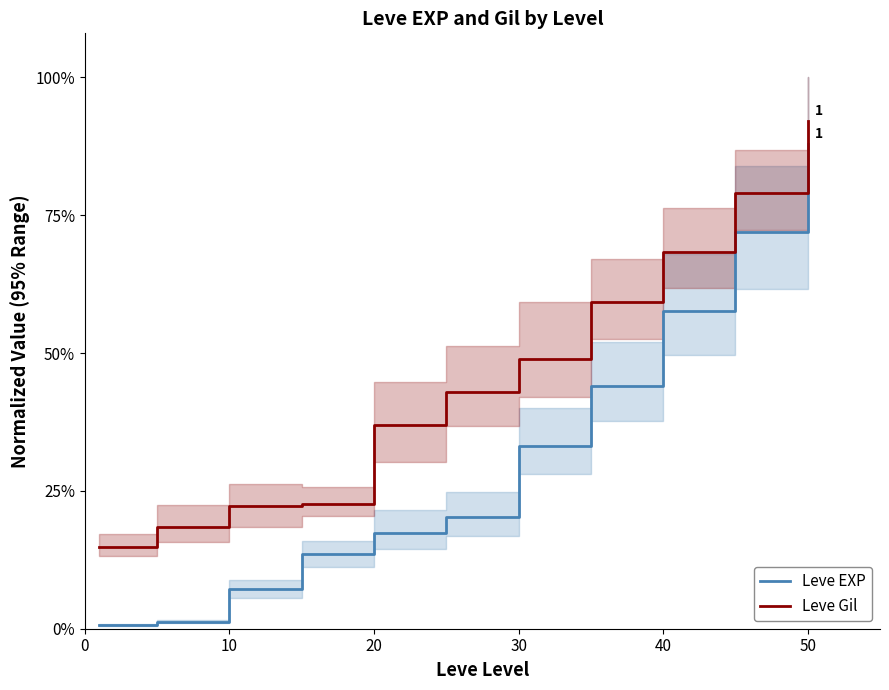

Rank the series by their maximum value, from highest to lowest.

Leve Gil, Leve EXP